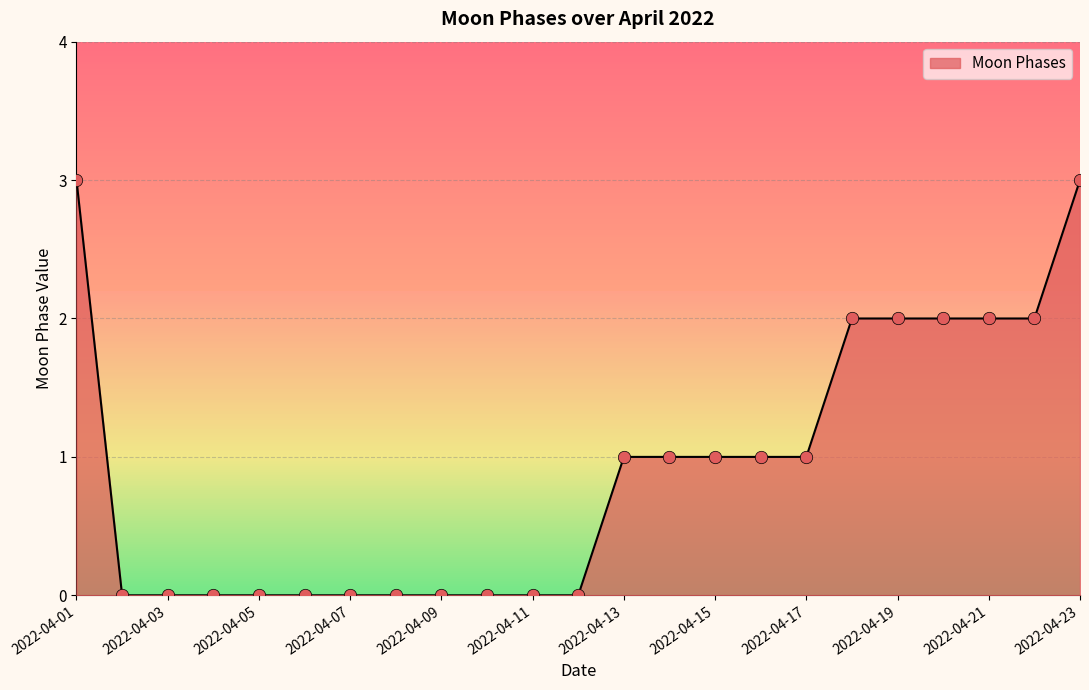

What is the difference between the maximum and minimum values?

3